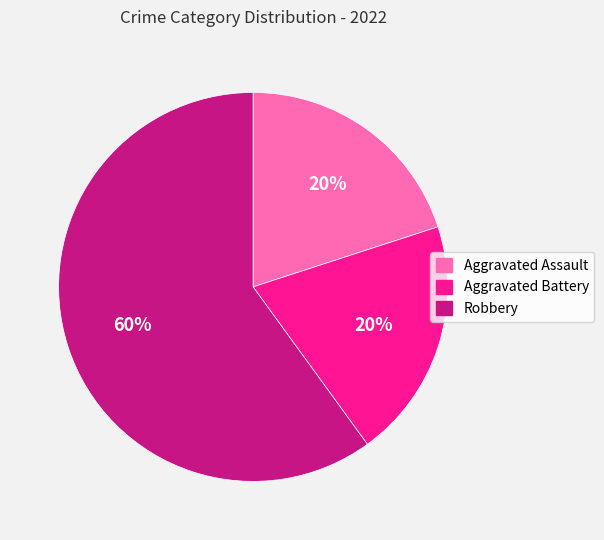

Which category has the biggest portion of the pie?

Robbery